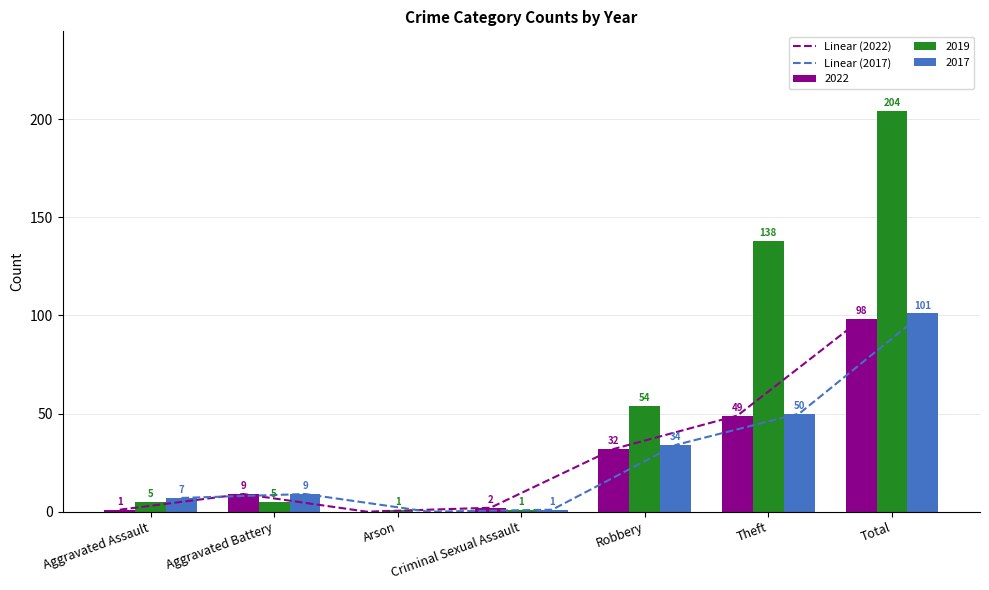

The value of Linear (2022) at Robbery is 32. True or false?

True